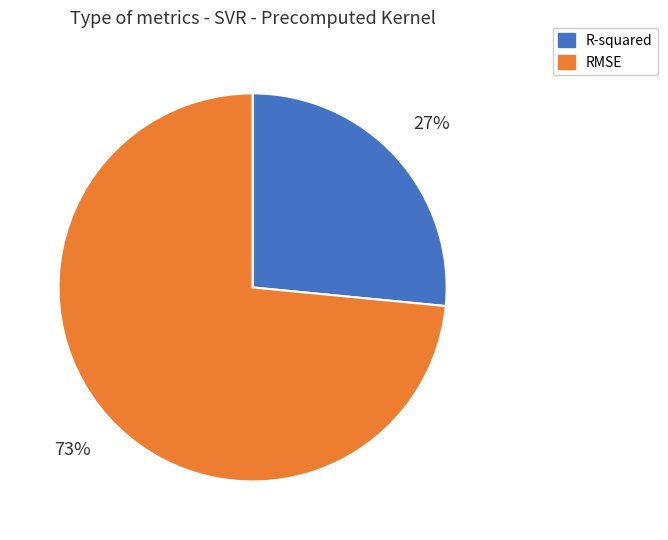

Which slice is the smallest?

R-squared